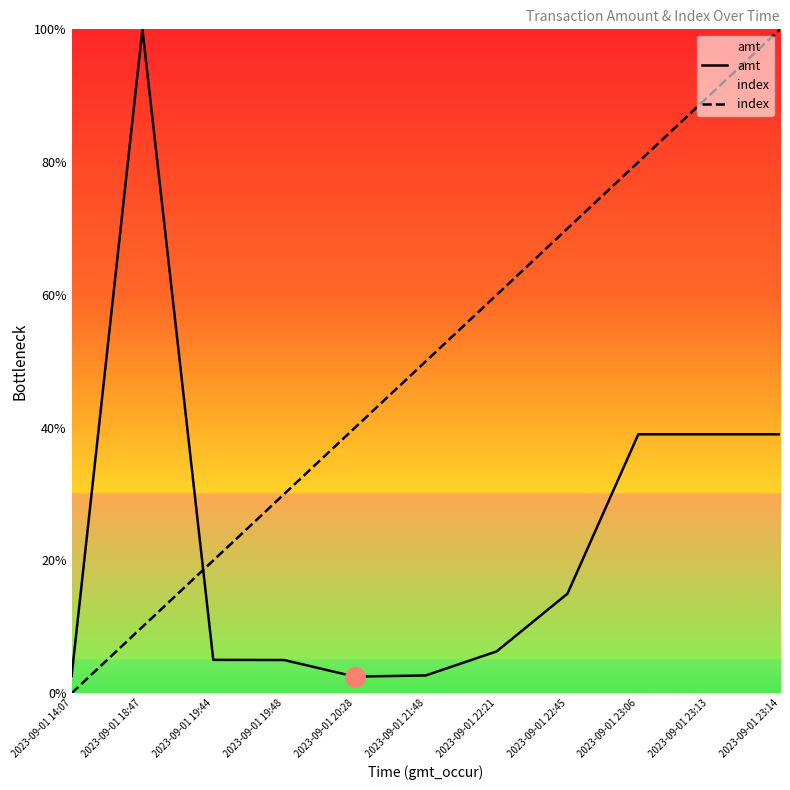

What is the difference between the amt values at 2023-09-01 19:48 and 2023-09-01 23:14?

34.0